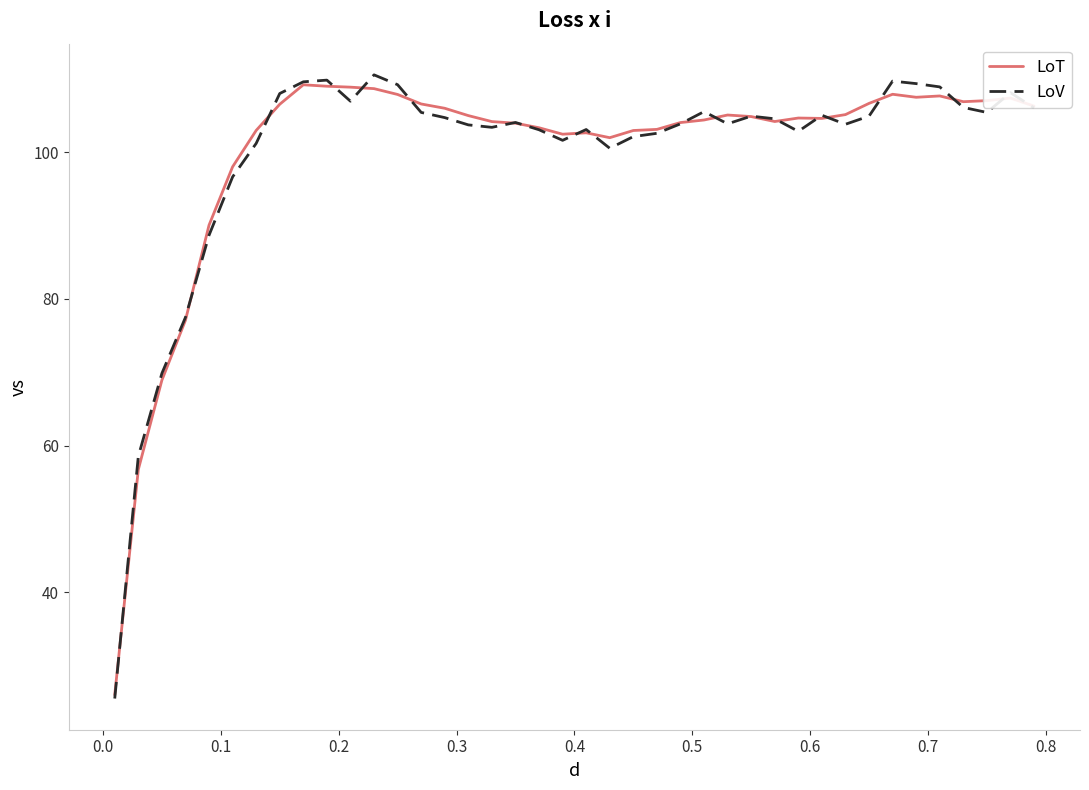

What is the smallest value displayed?

25.5